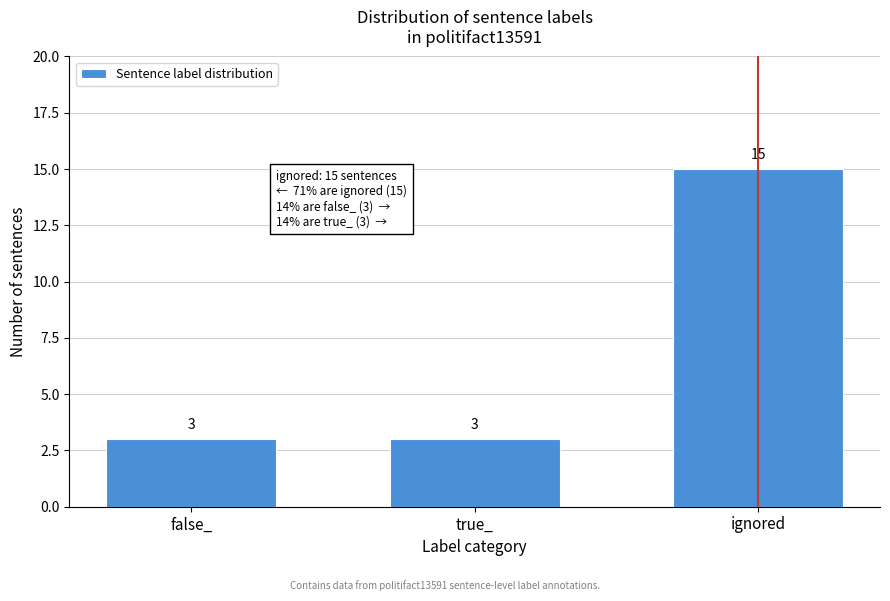

Reading left to right, list all the values displayed in this chart.

3	3	15